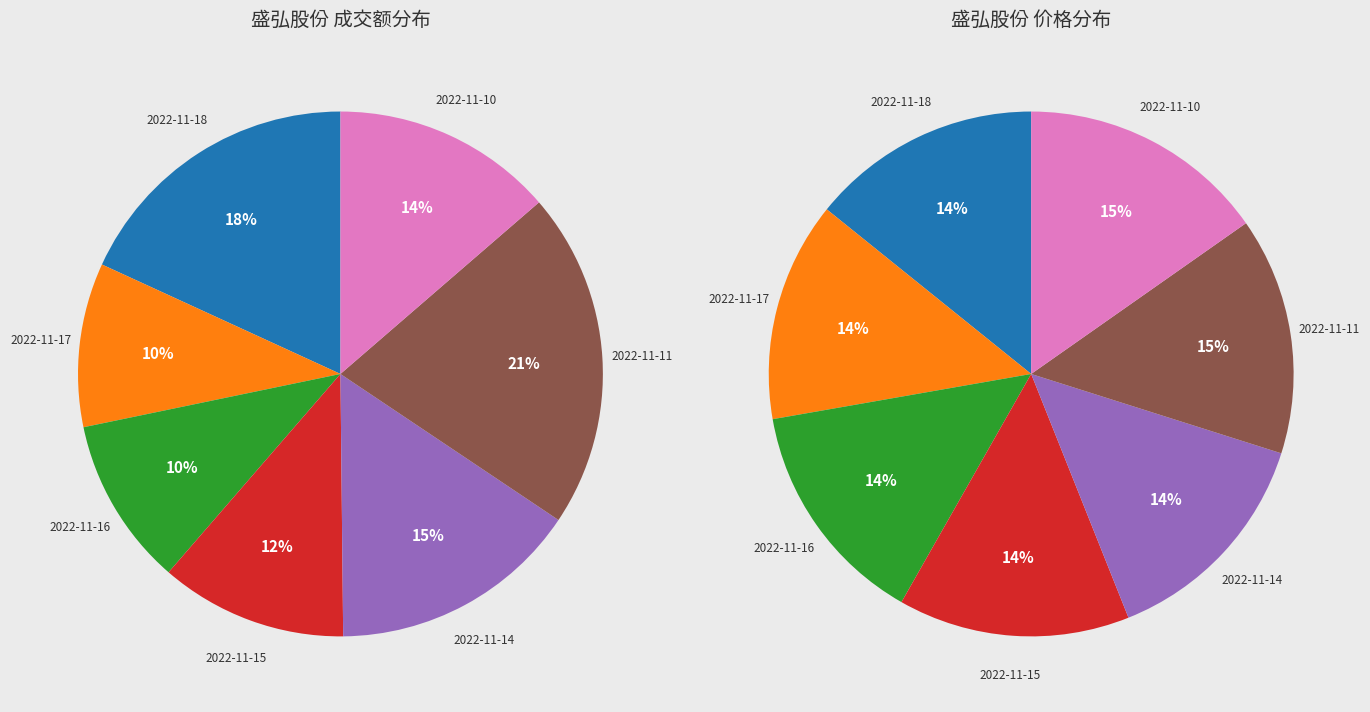

Which slice is the largest?

2022-11-11